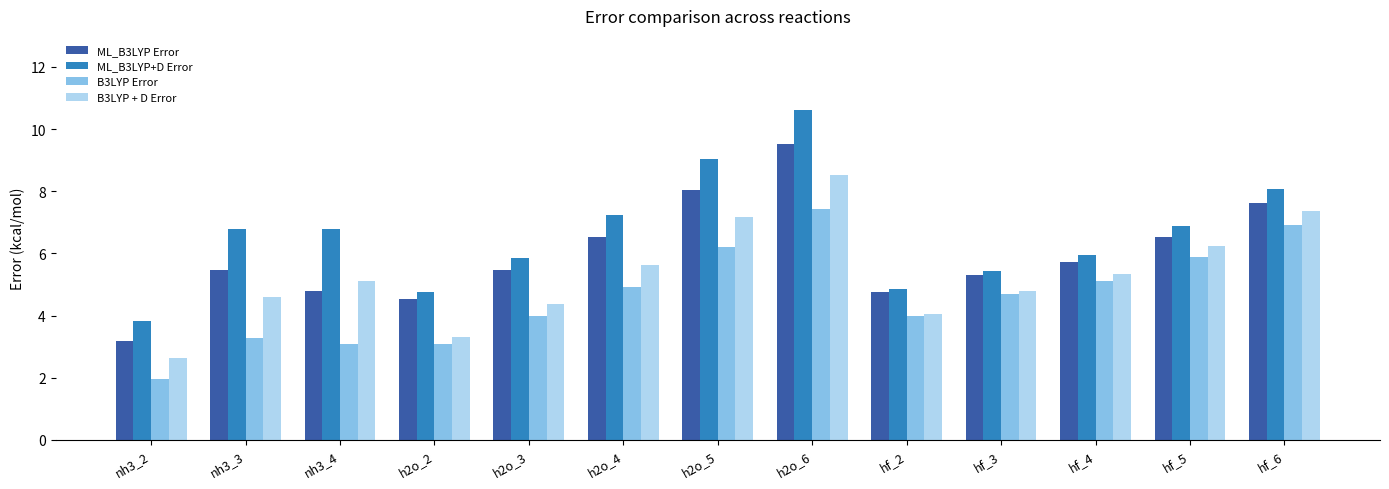

Count the number of categories in the chart.

13